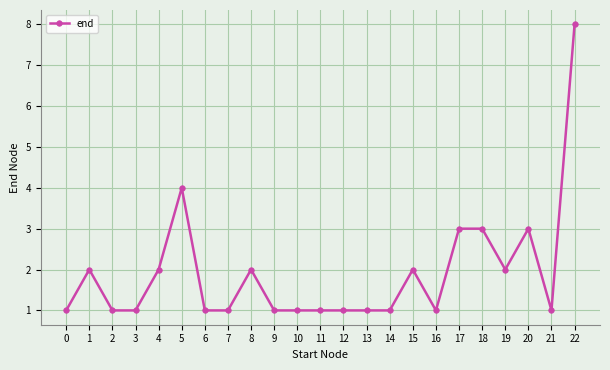

What is the maximum value shown in the chart?

8